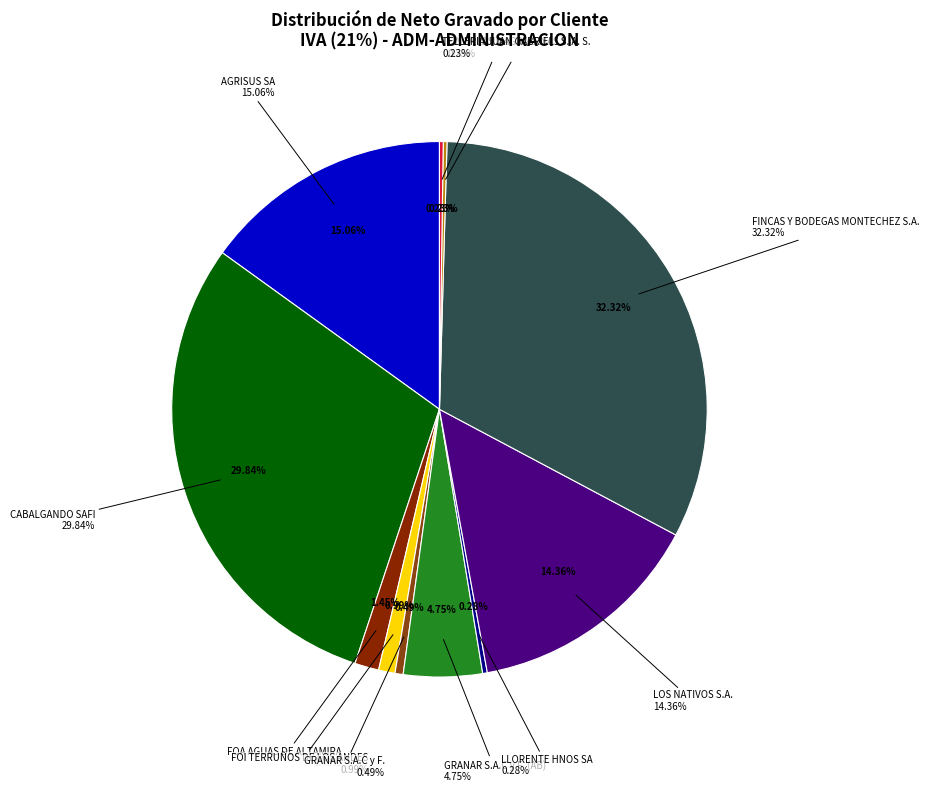

Is there a majority slice in this chart?

No